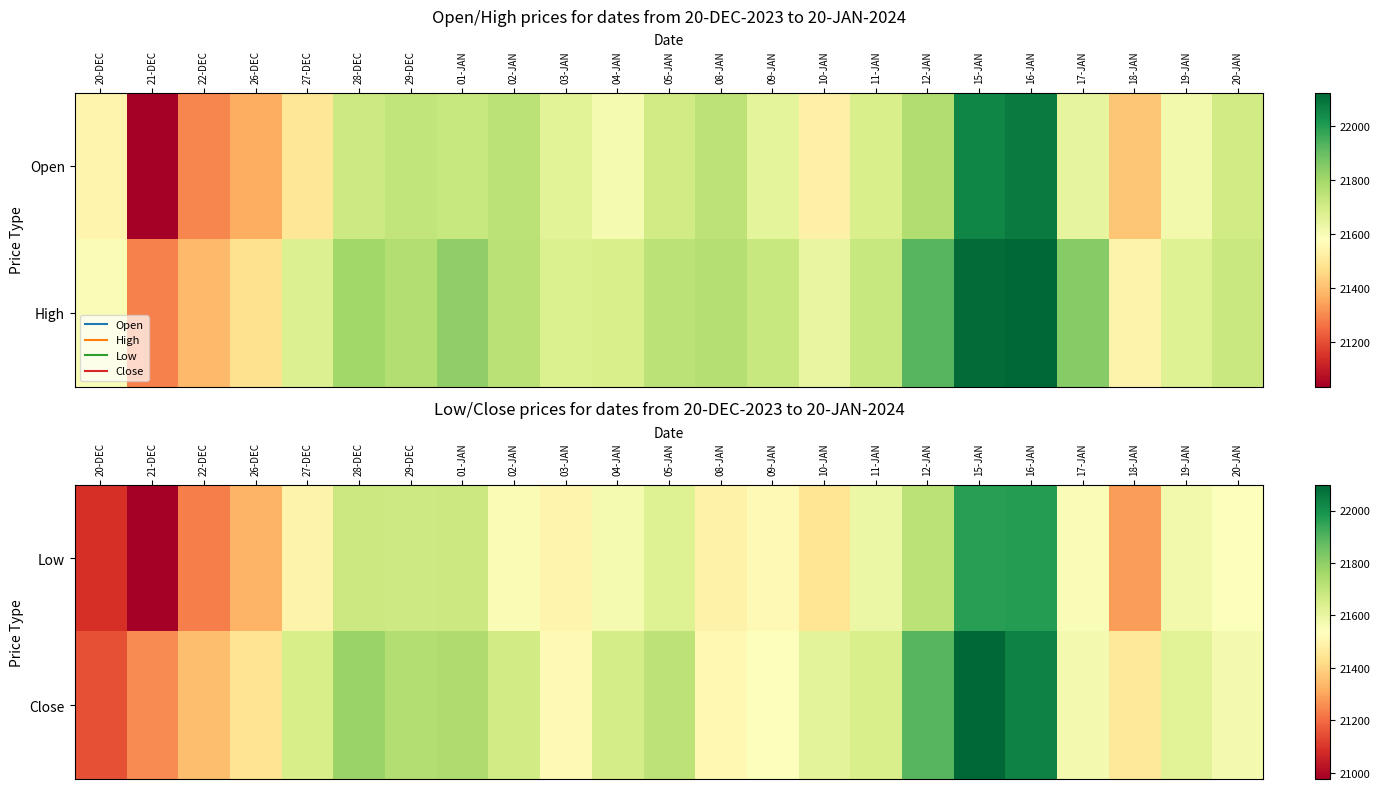

What is the smallest value displayed?

20976.8